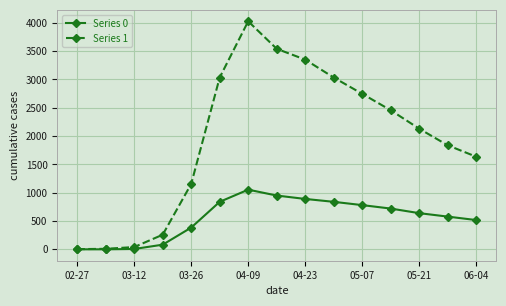

What is the sum of all Series 1 values?

29265